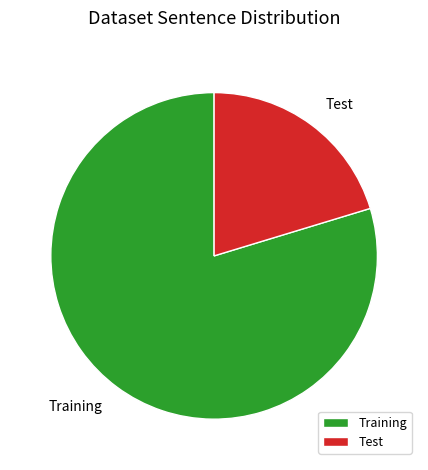

Which category accounts for the majority?

Training